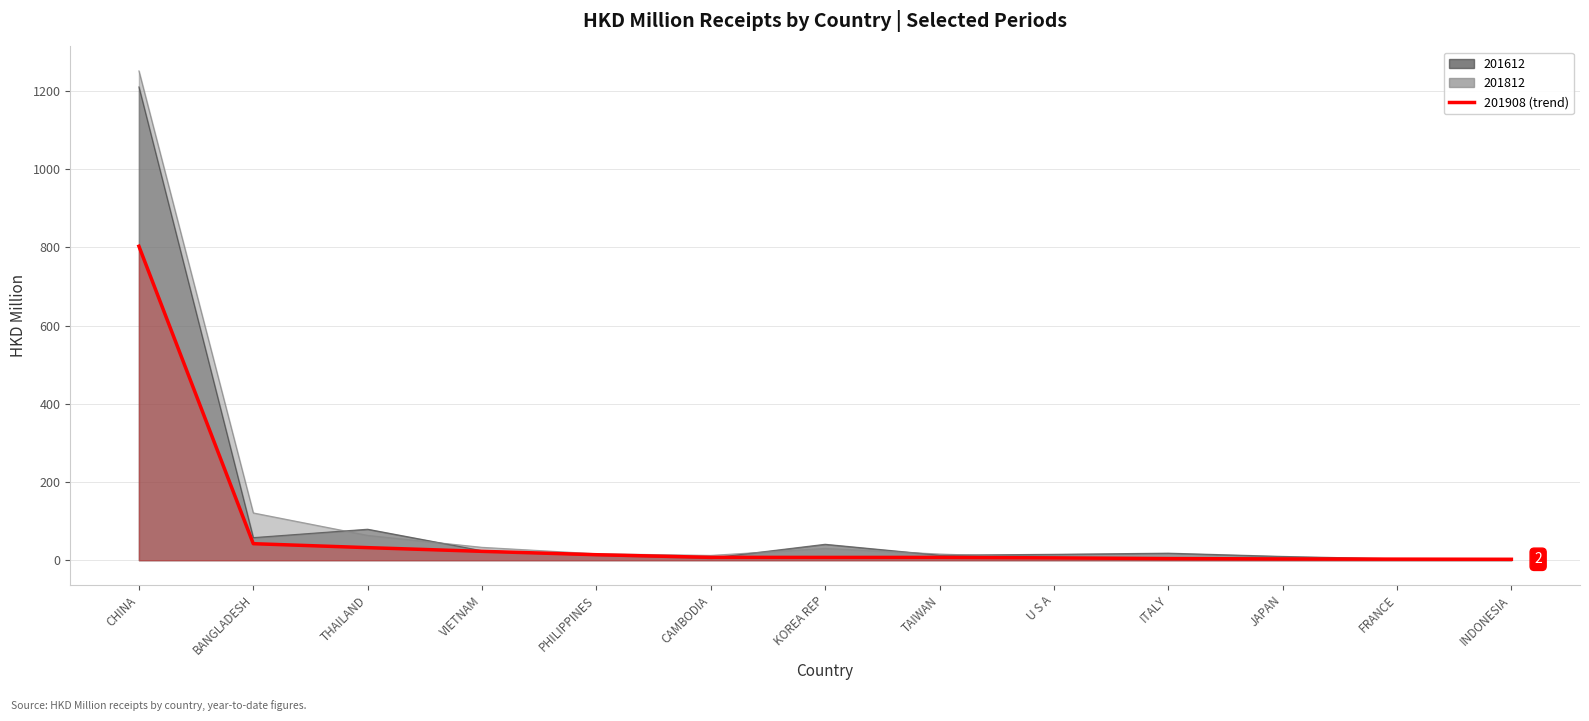

What is the change in value from BANGLADESH to ITALY?

-38.1